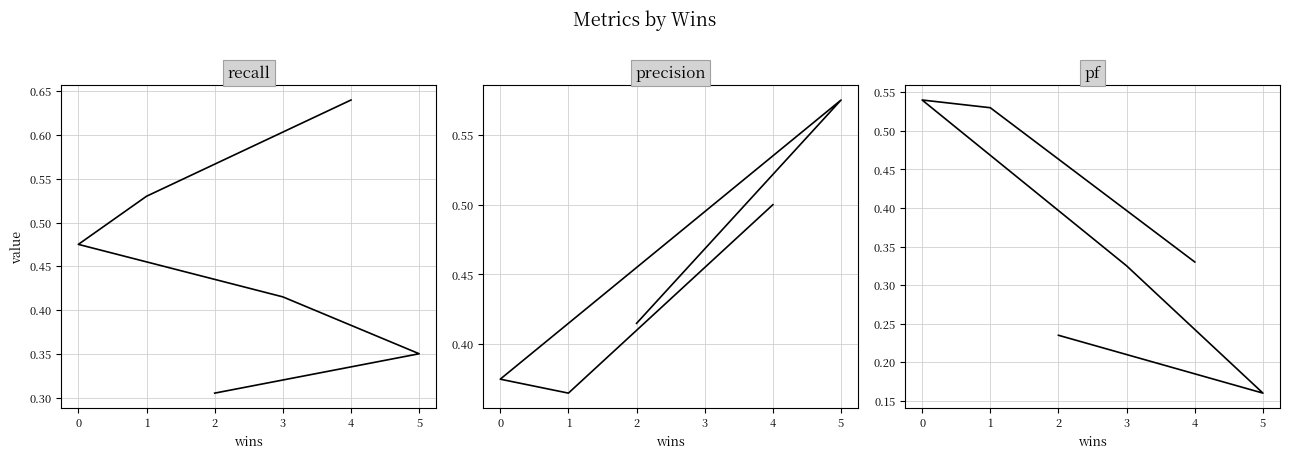

Is it true that pf equals 0.3 at 1?

False